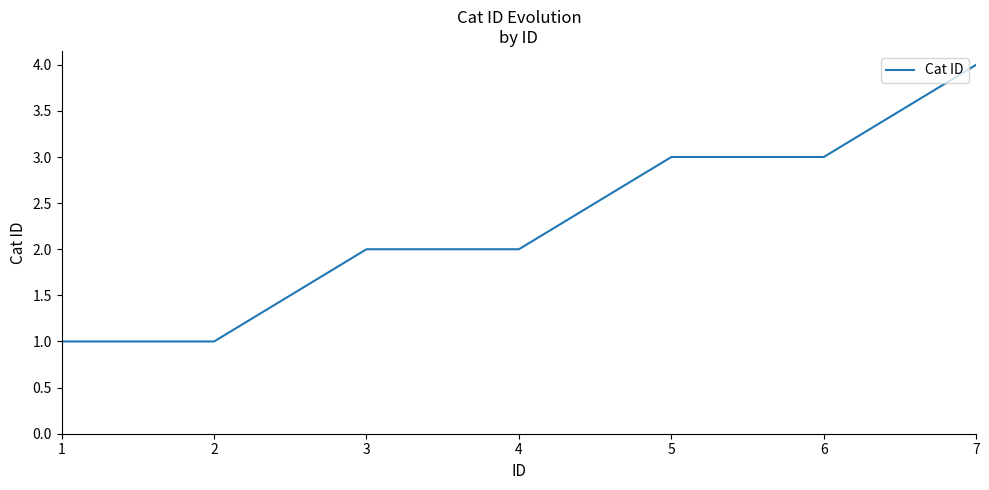

What value does the data have at 6?

3